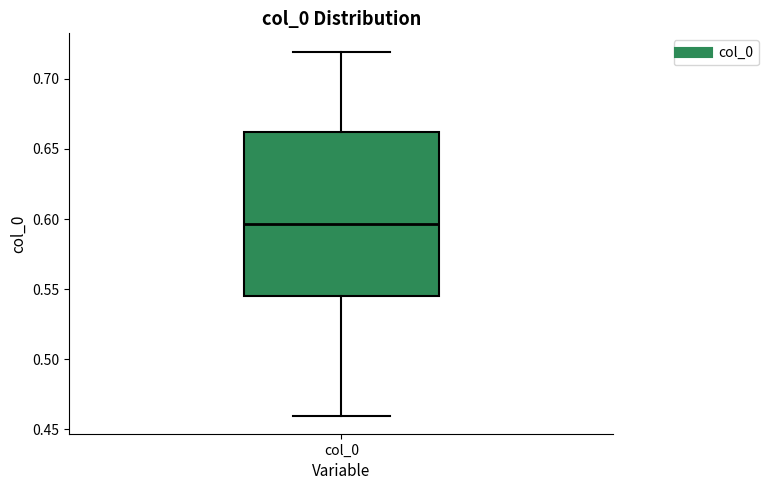

Where is the upper edge of the box for col_0 on the y-axis? The values are not printed on the chart, so give them approximately, as read against the axis.

0.660